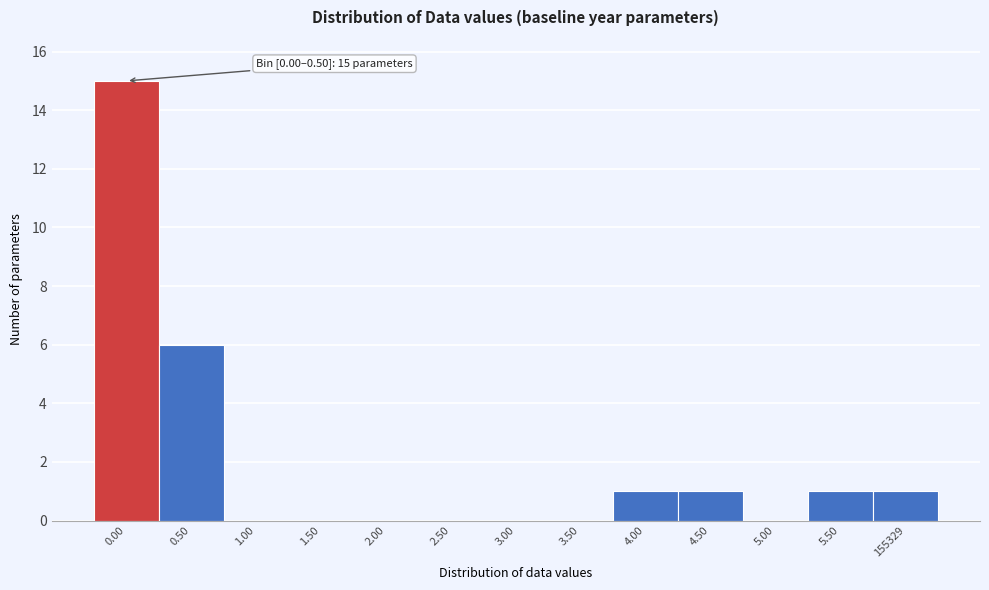

Reading left to right, transcribe all the data shown in this chart.

0.00=15	0.50=6	1.00=0	1.50=0	2.00=0	2.50=0	3.00=0	3.50=0	4.00=1	4.50=1	5.00=0	5.50=1	155329=1